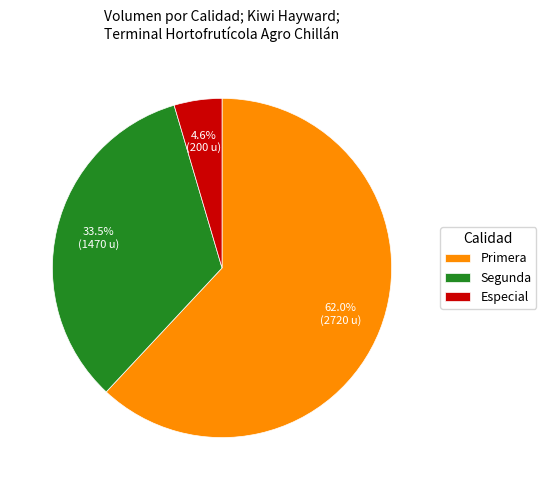

Which slice represents more than half of the pie?

Primera